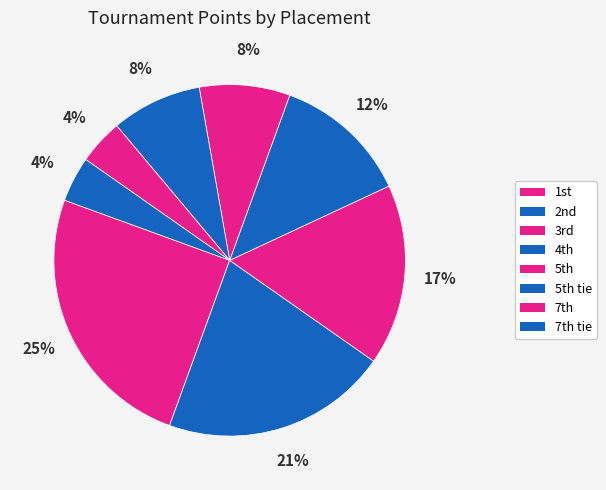

To the nearest percent, what is the average slice percentage?

12%